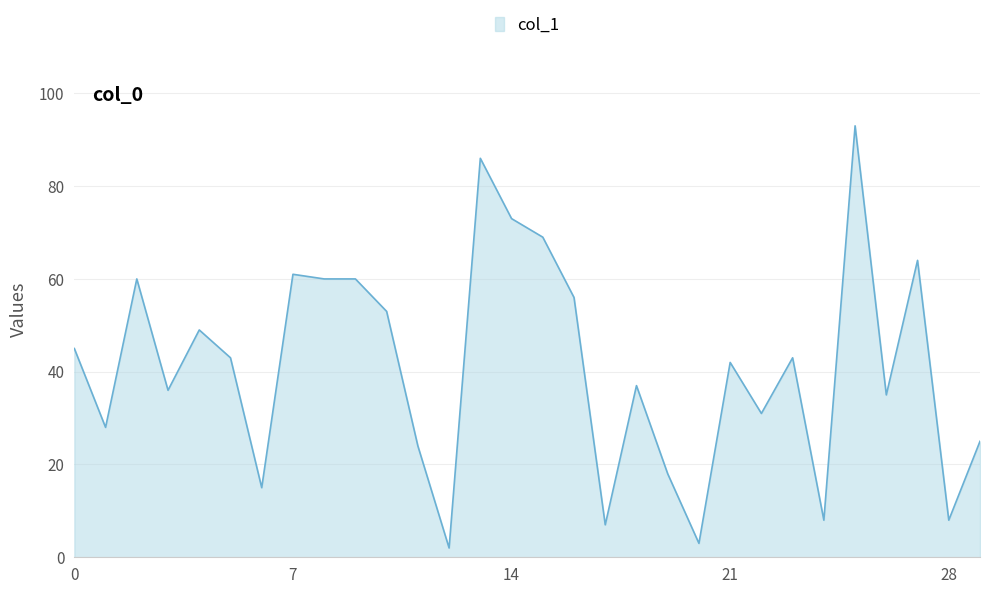

What is the maximum value shown in the chart?

93